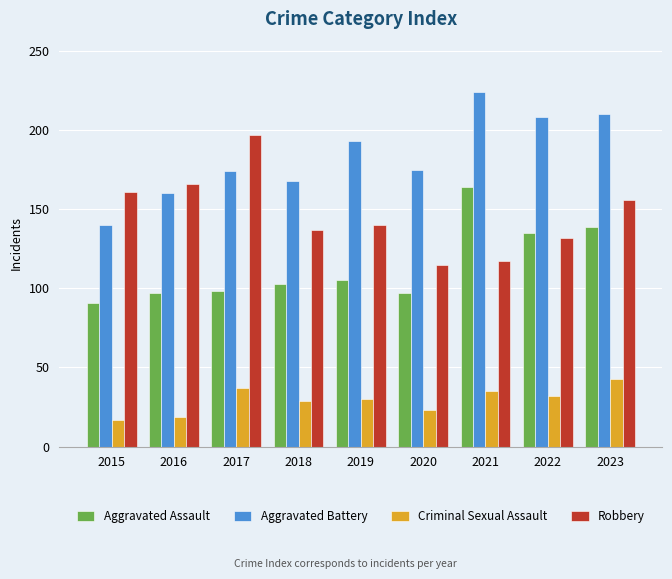

What is the highest value of the Aggravated Assault series?

164